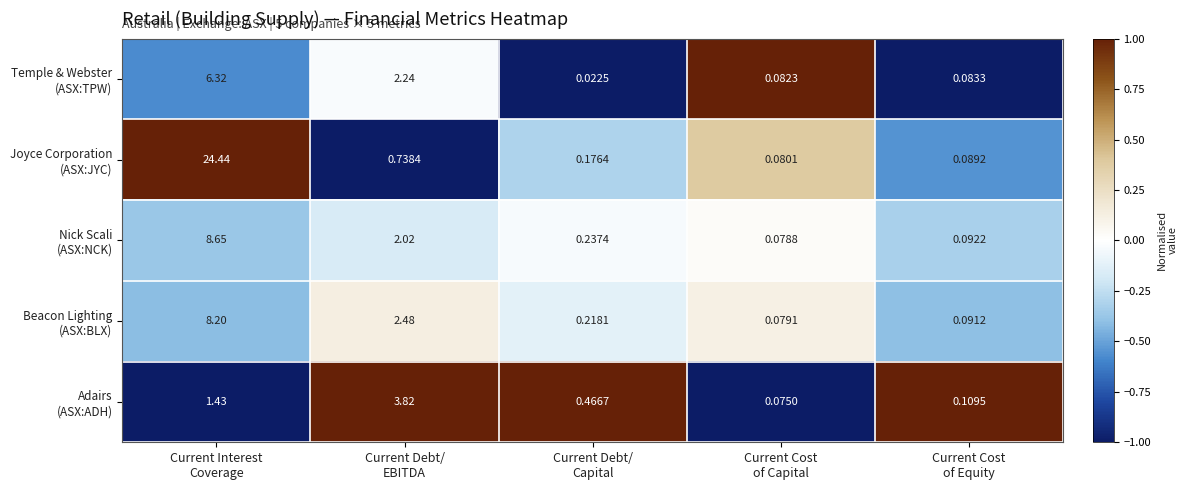

At which category is the sum across all series the highest?

Current Interest
Coverage